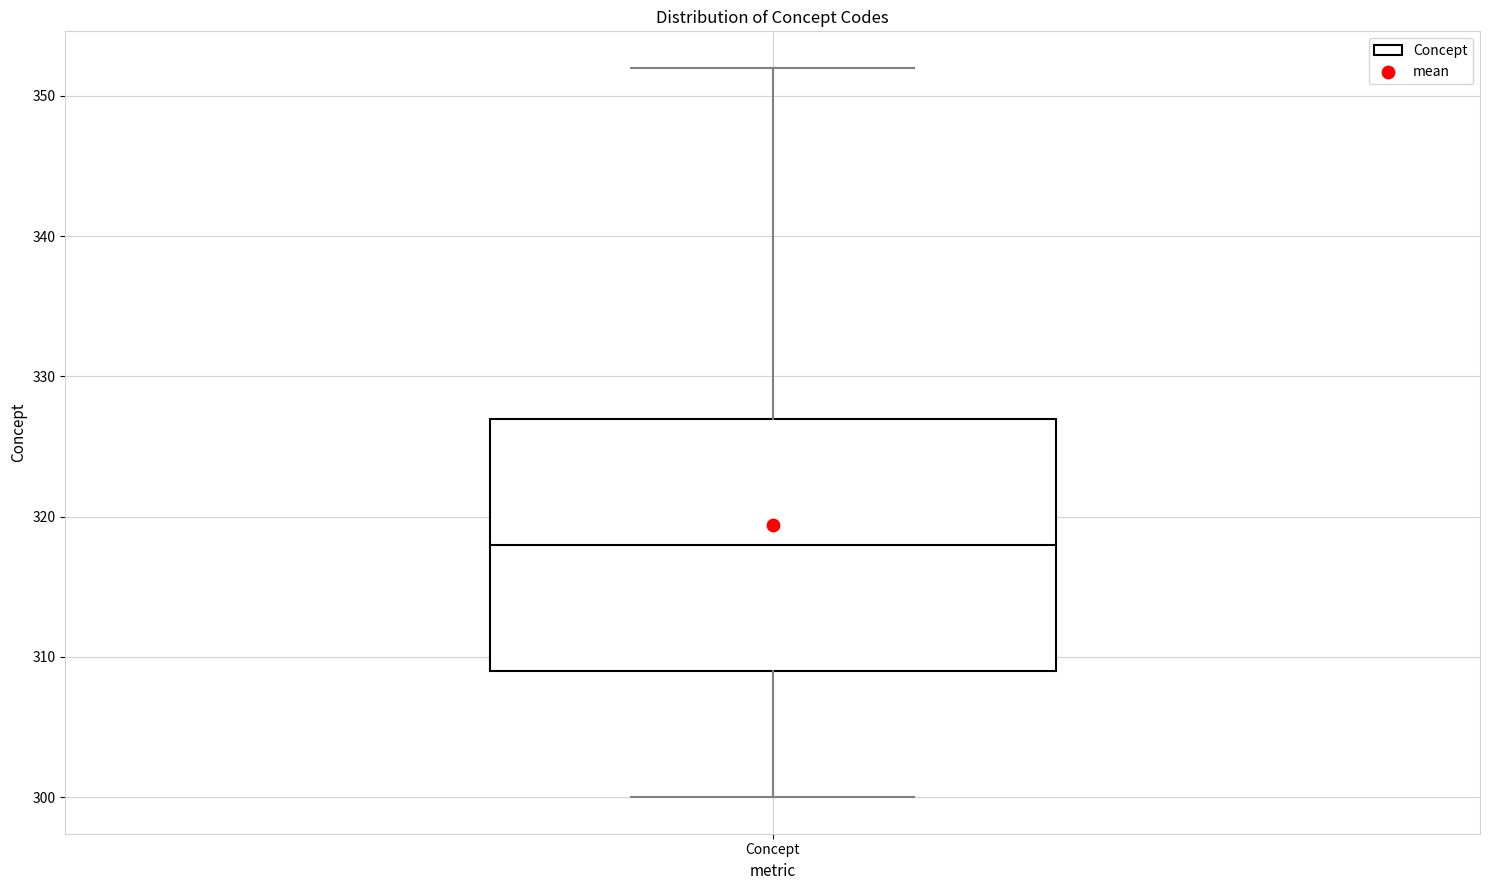

Transcribe this box plot: give where the median line is, the range the box spans, and where the two whiskers end, as read against the y-axis. The values are not printed on the chart, so give them approximately, as read against the axis.

median 318, box 309 to 327, whiskers 300 to 352